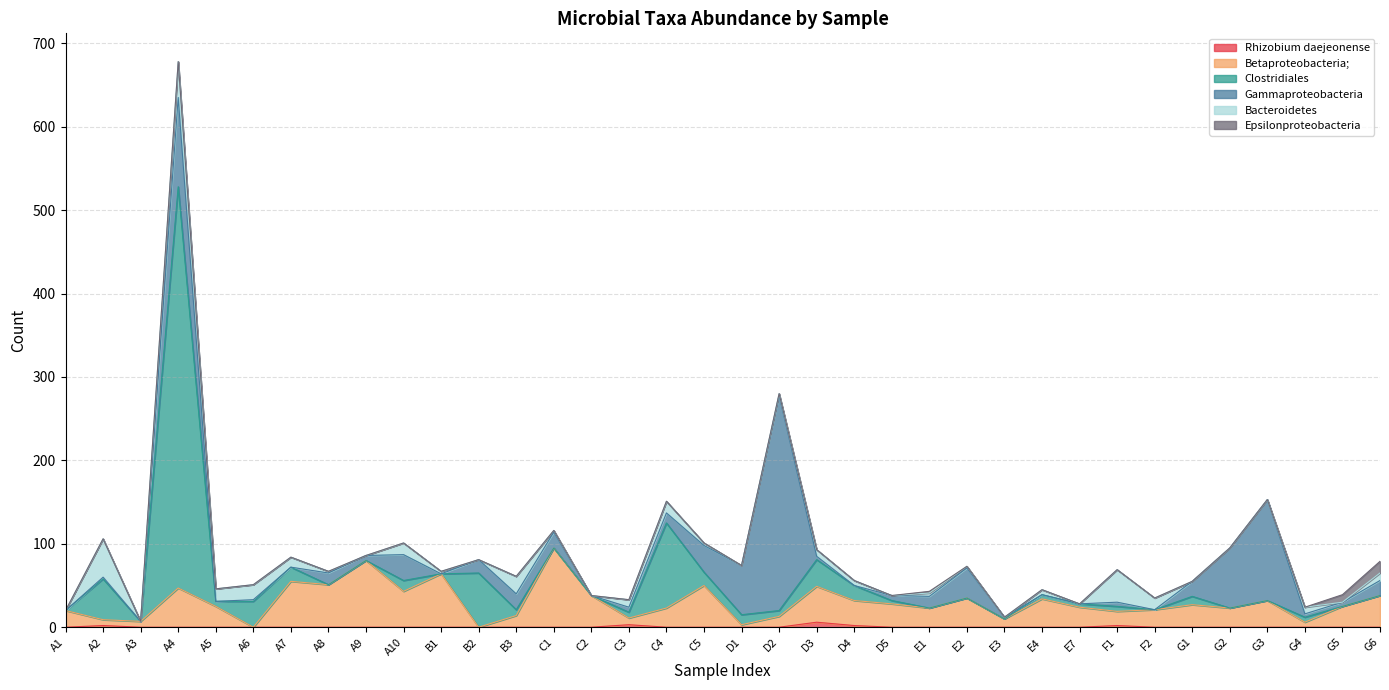

Where is the first local minimum for Bacteroidetes?

A3